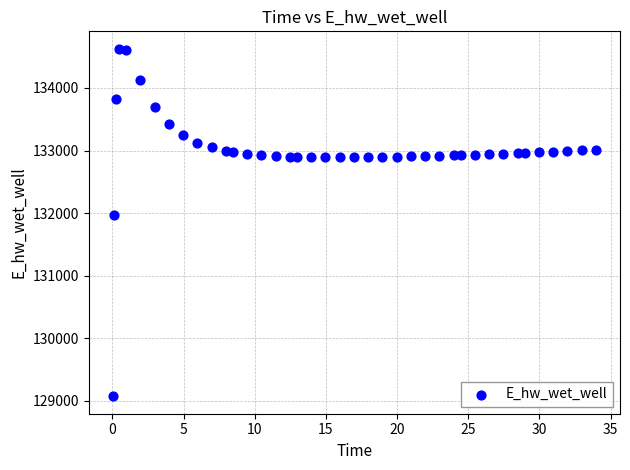

What is the range of X values (max minus min)?

33.9